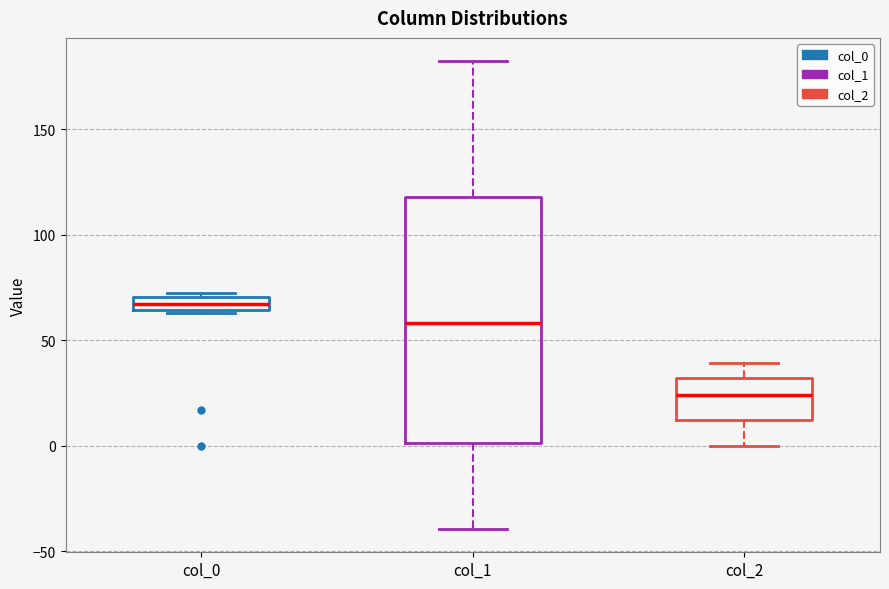

Which box is the tallest, from its lower edge to its upper edge?

col_1